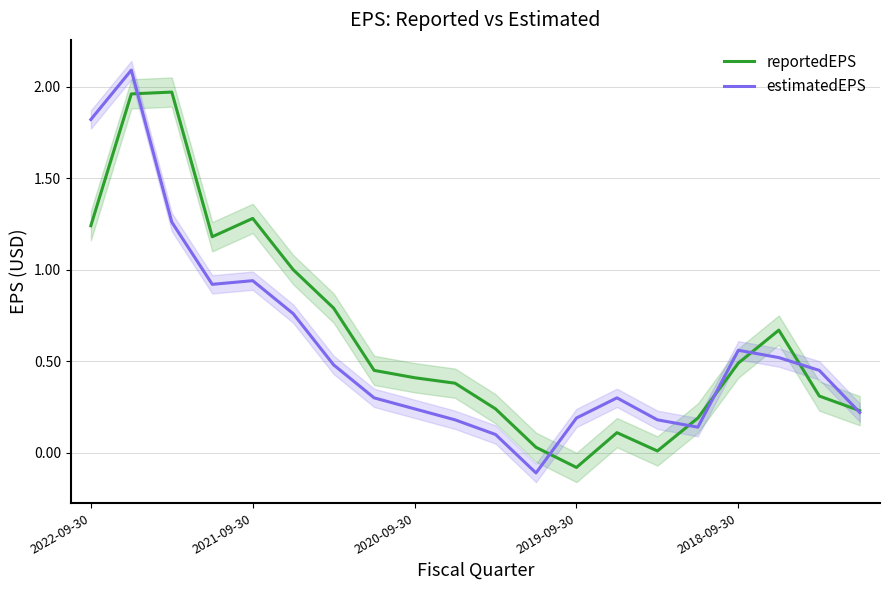

At which label is reportedEPS closest to 0?

14